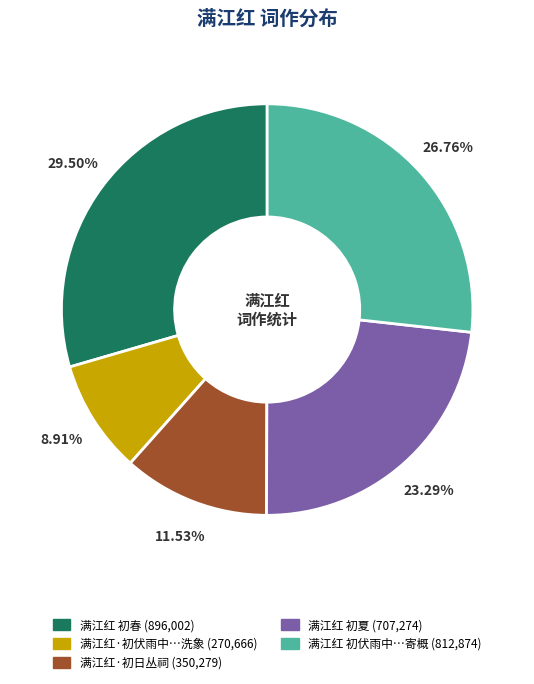

Is there any slice that represents more than half of the pie?

No